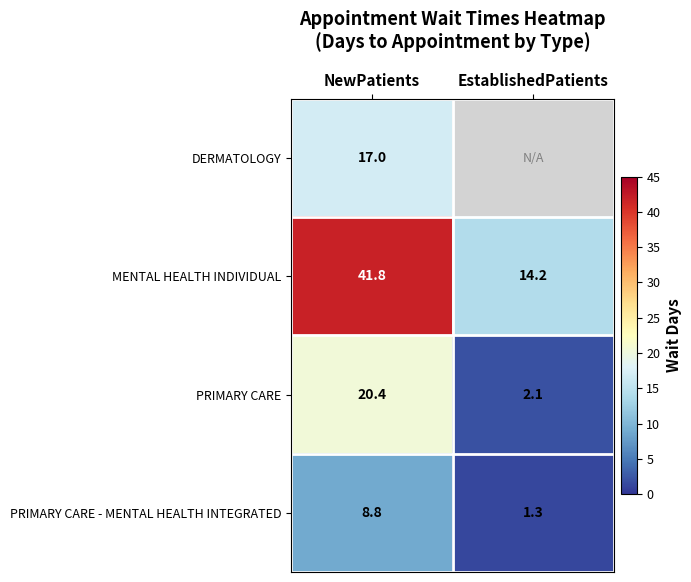

What is the sum of the PRIMARY CARE values at NewPatients and EstablishedPatients?

22.5